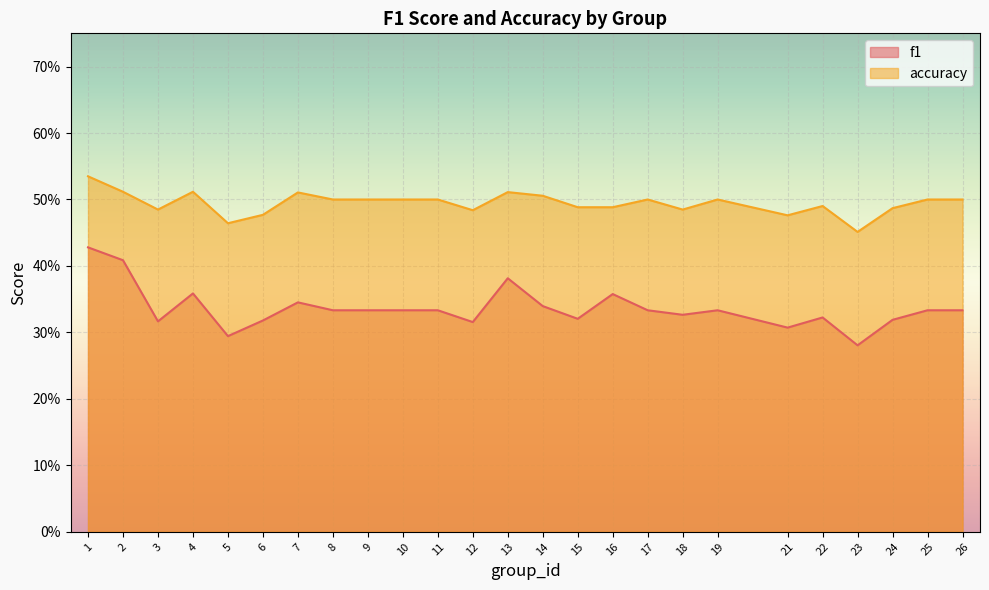

What is the difference between the second highest and minimum values in the accuracy series?

0.1